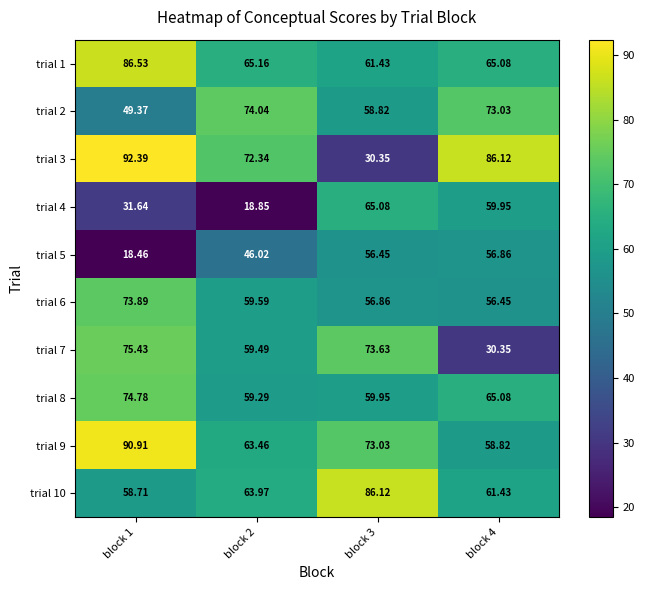

Is the value of trial 9 at block 3 greater than the value of trial 10 at block 4?

Yes